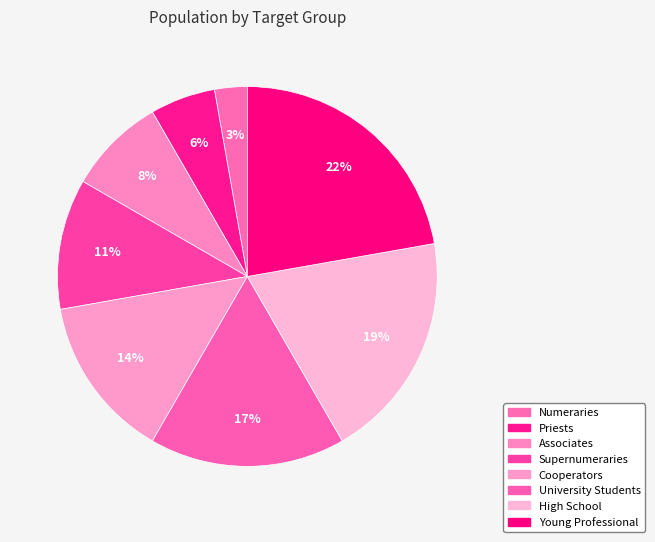

Is it true that Associates is 8% of the pie?

True